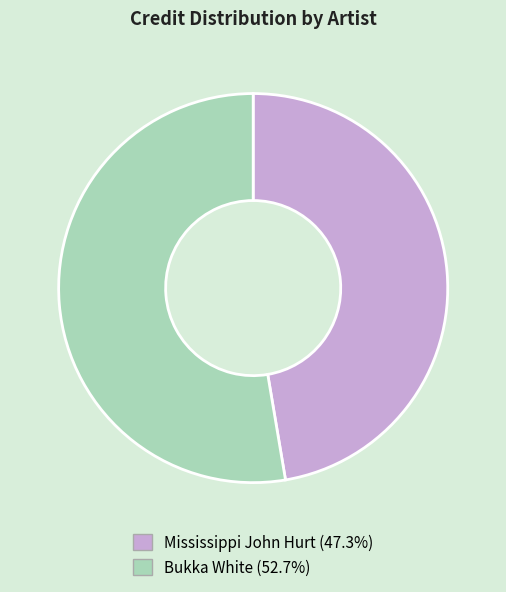

How many slices are in this pie chart?

2